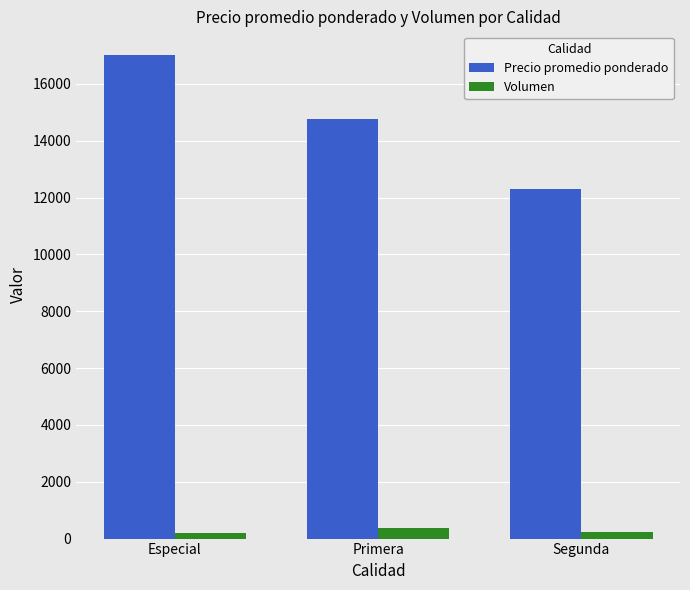

What is the average value of the Precio promedio ponderado series?

14691